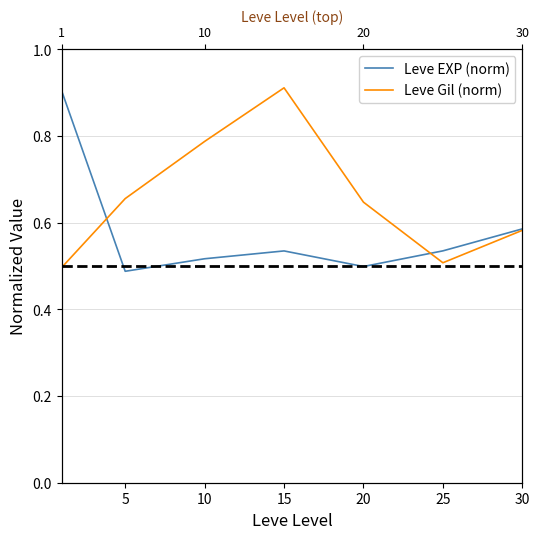

What value does the Leve EXP (norm) series have at 5?

0.5